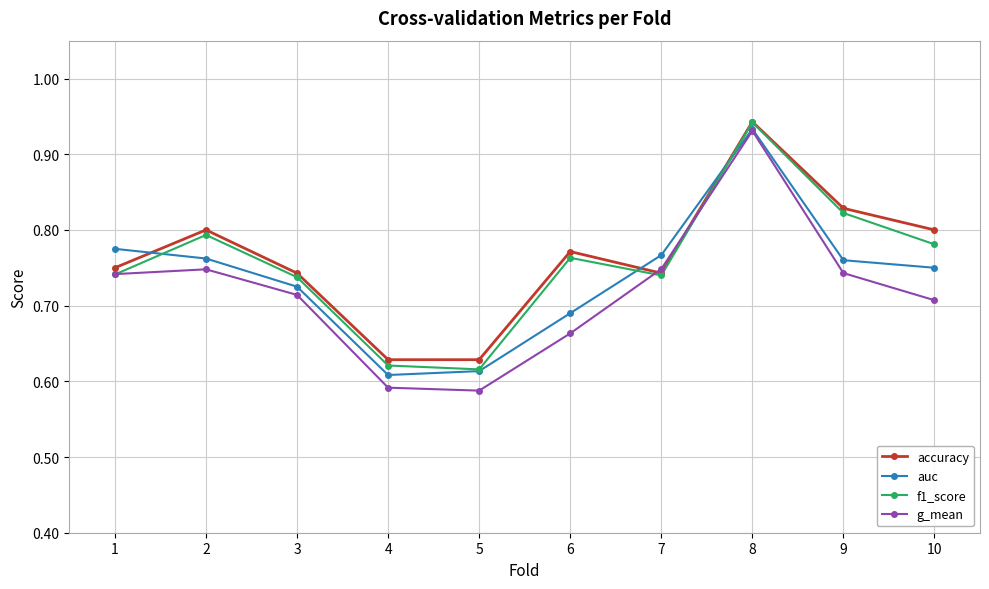

How many categories are shown in the chart?

10